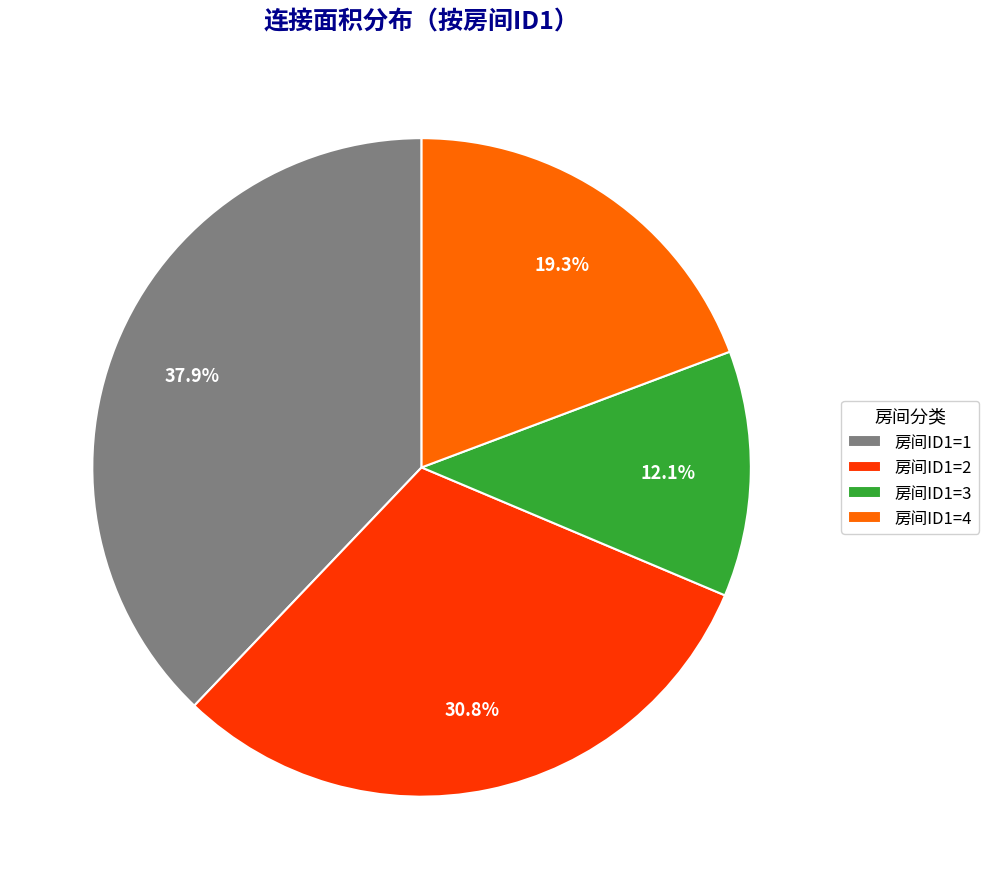

Between 房间ID1=3 and 房间ID1=2, which is larger?

房间ID1=2